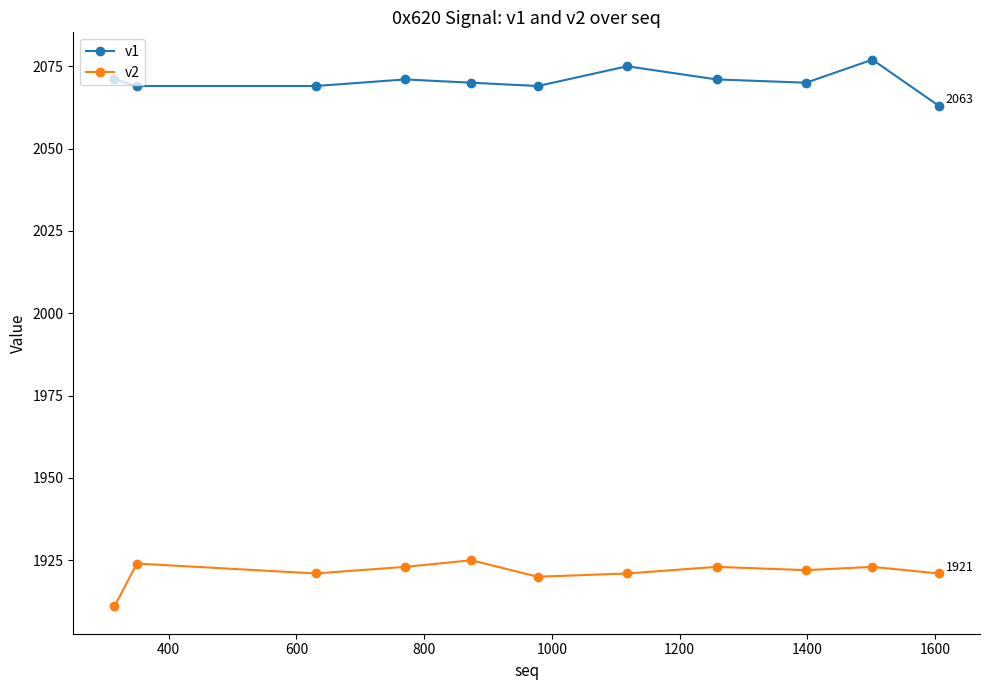

How many lines are shown in the chart?

2